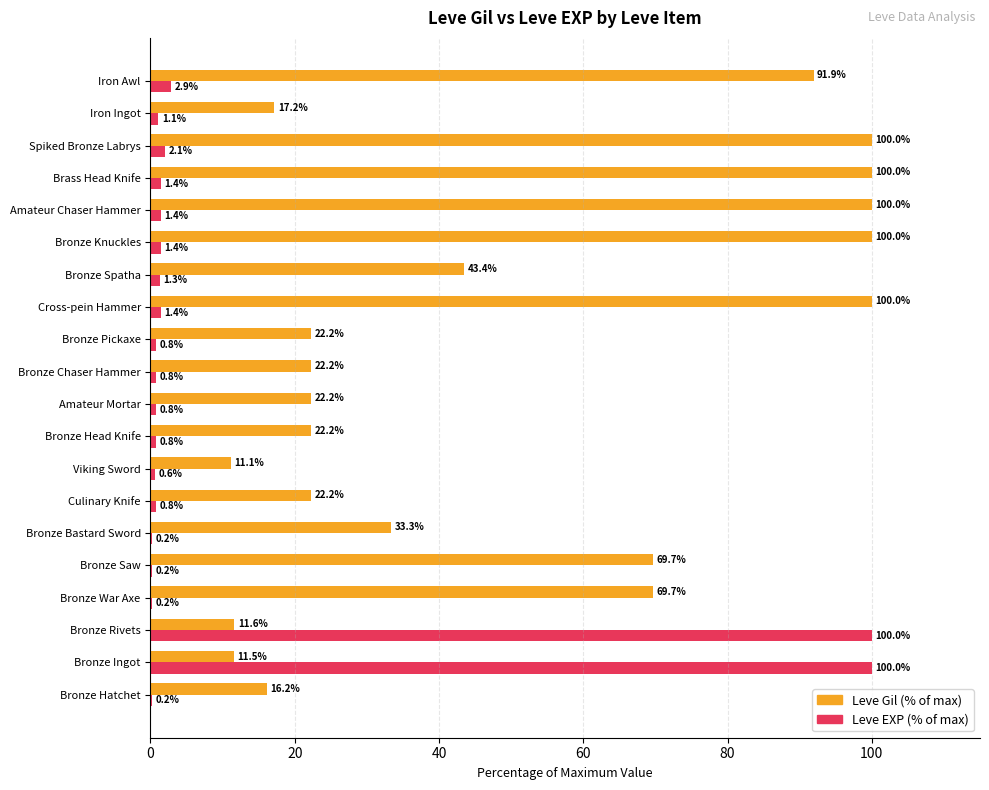

What is the highest value of the Leve EXP (% of max) series?

100.0